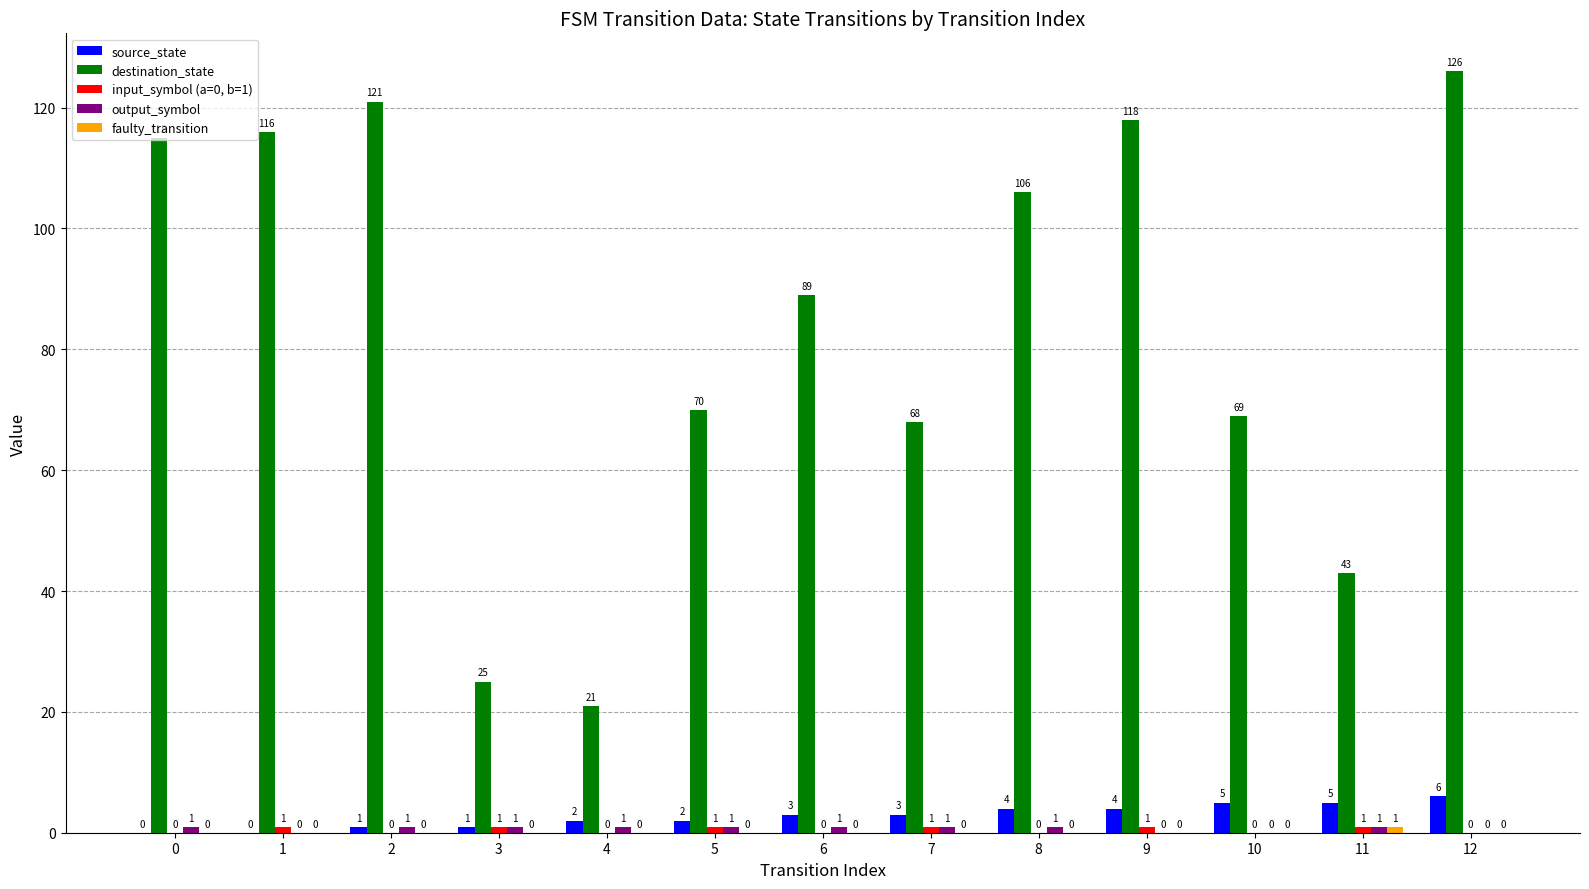

True or false: source_state has a value of 5 at 11.

True